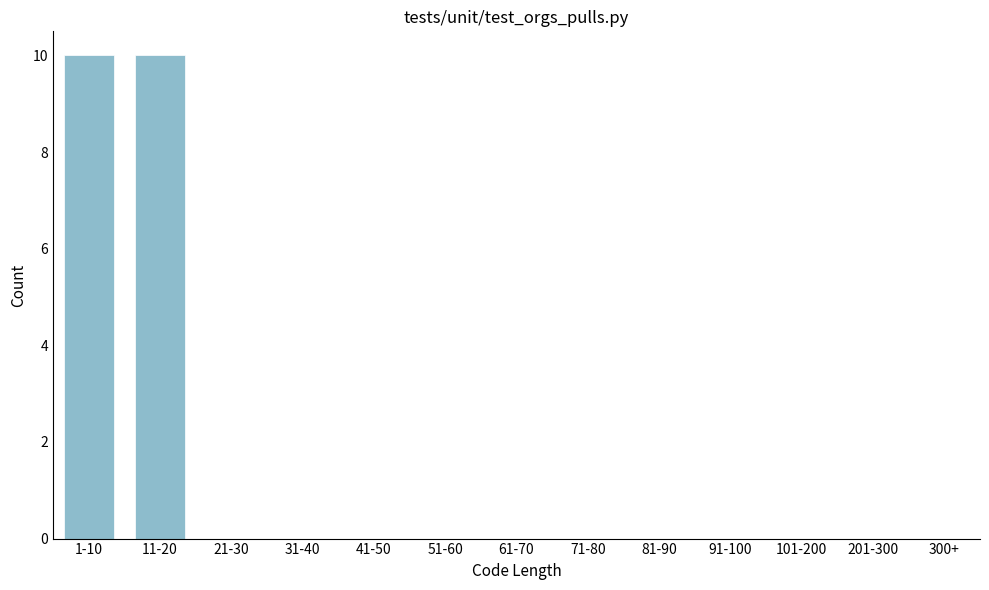

Reading right to left, list all the values displayed in this chart.

201-300=0	101-200=0	91-100=0	81-90=0	71-80=0	61-70=0	51-60=0	41-50=0	31-40=0	21-30=0	11-20=10	1-10=10